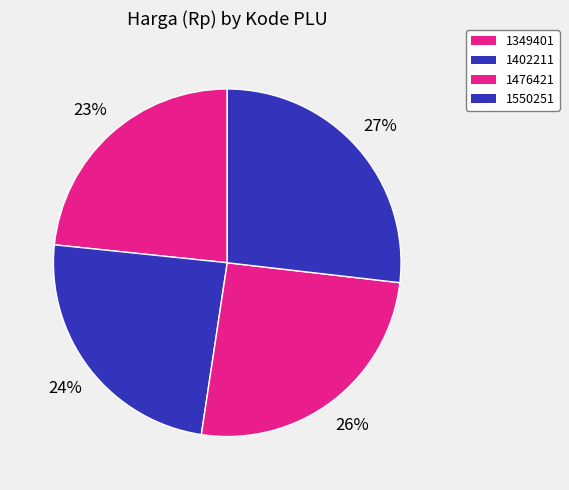

How many slices are in this pie chart?

4